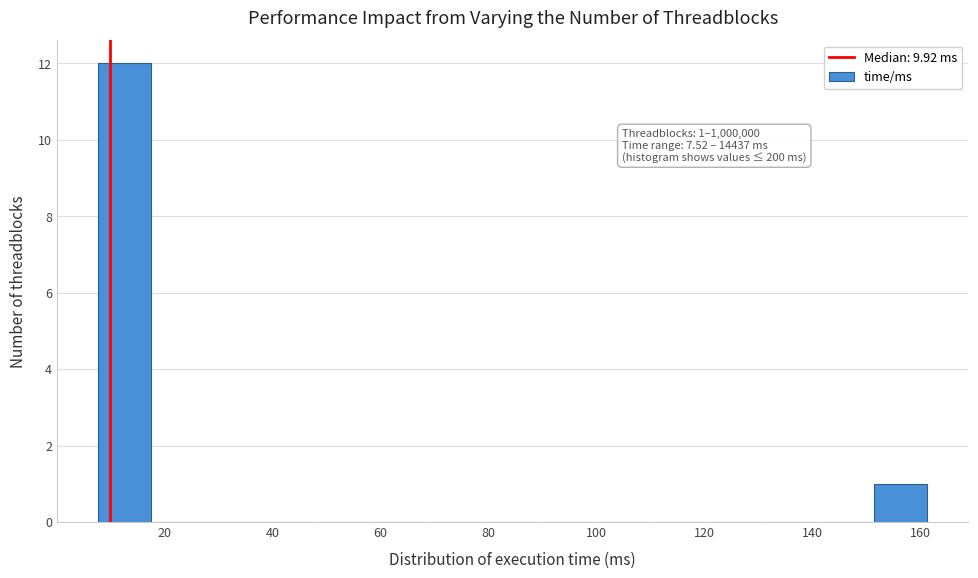

Over which range of the x-axis is the bar tallest?

8 to 18